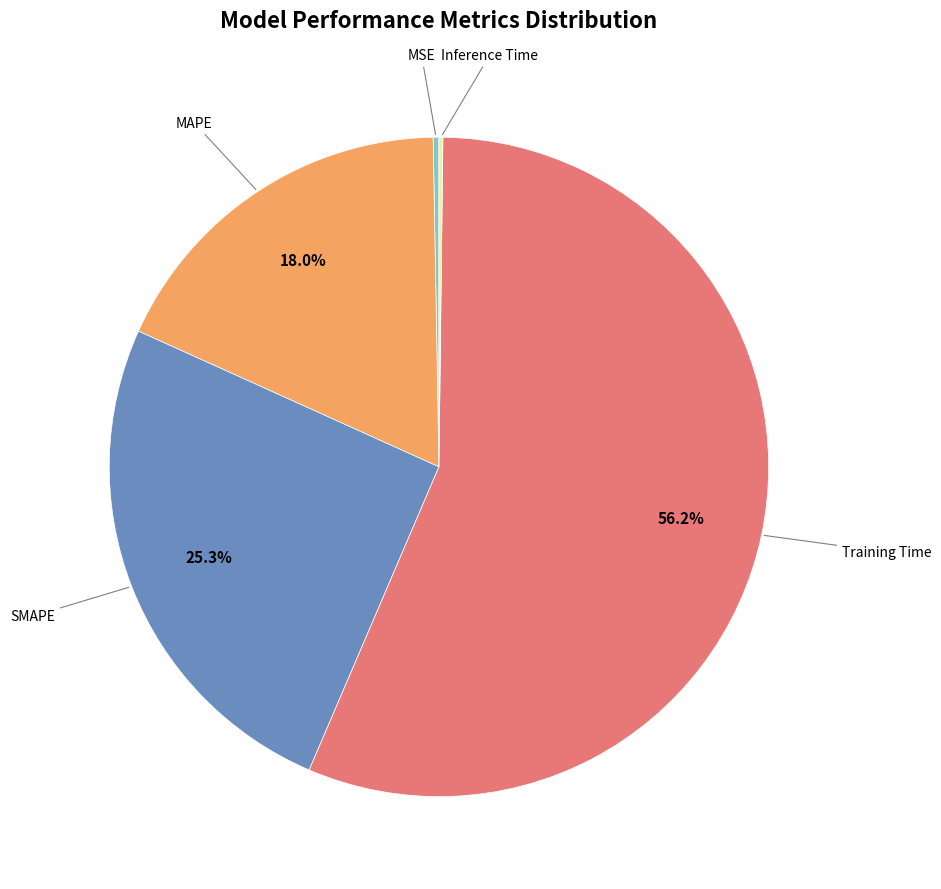

Is there a majority slice in this chart?

Yes